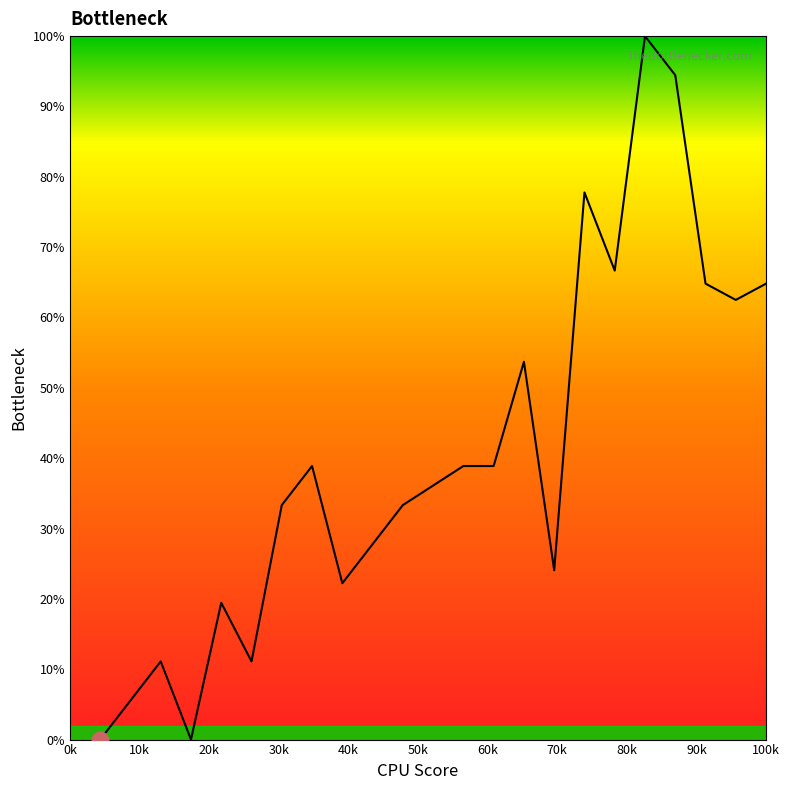

What is the greatest value displayed?

100.0